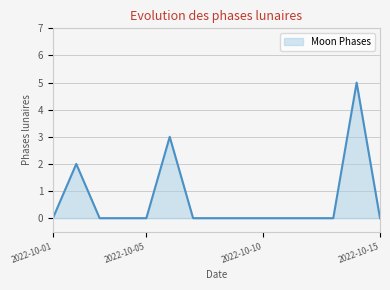

What is the difference between the maximum and minimum values?

5